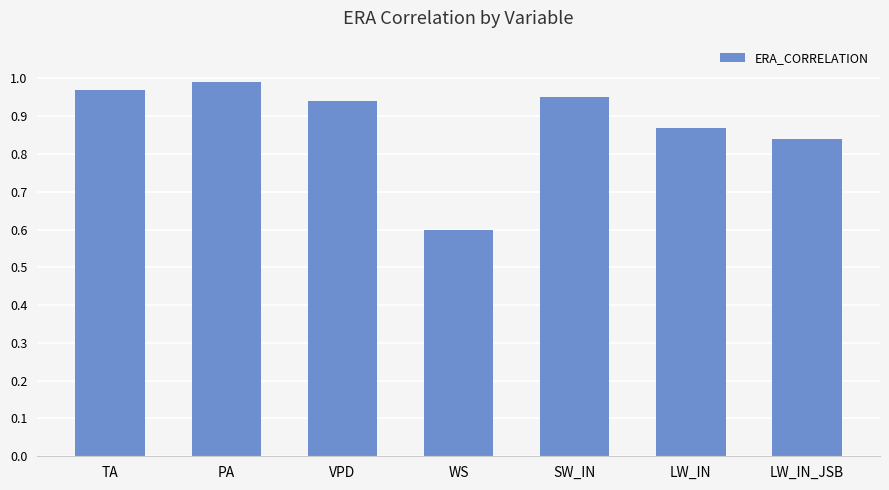

What is the label of the 3rd bar from the right?

SW_IN